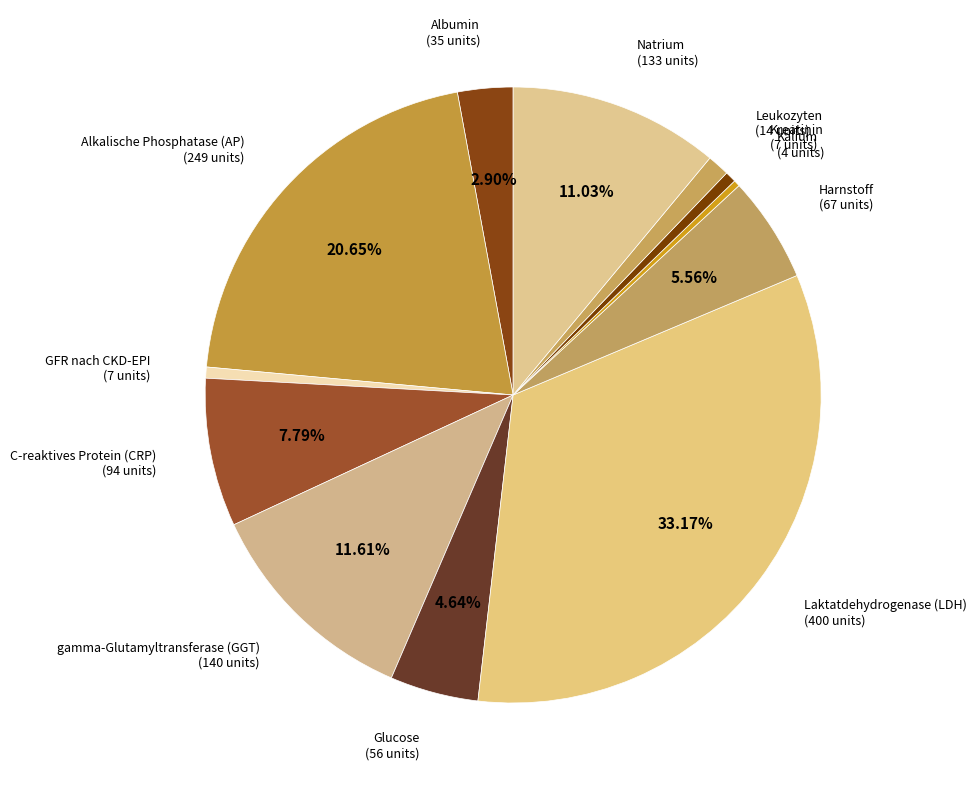

Is Harnstoff the majority of the pie?

No